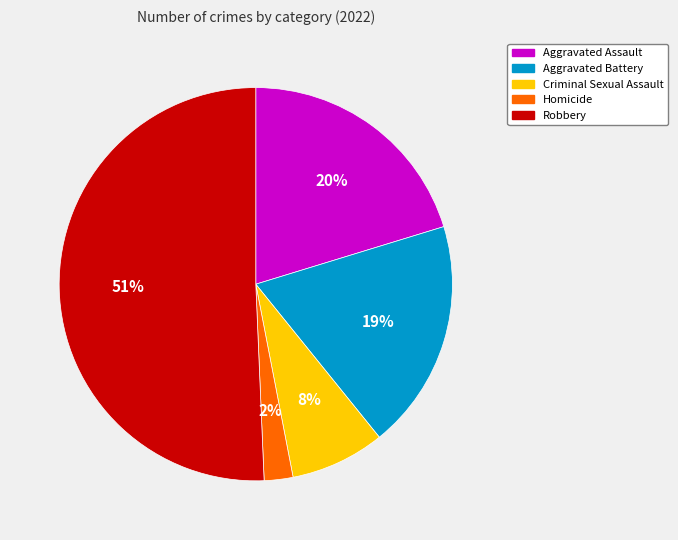

To the nearest percent, what is the average slice percentage?

20%